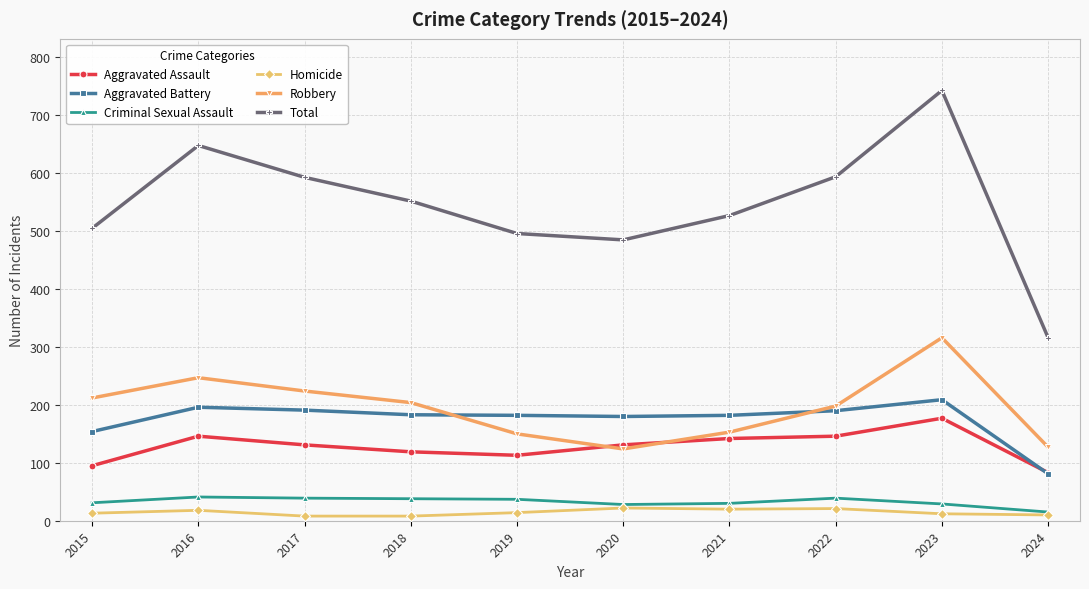

The value of Criminal Sexual Assault at 2024 is 15. True or false?

True